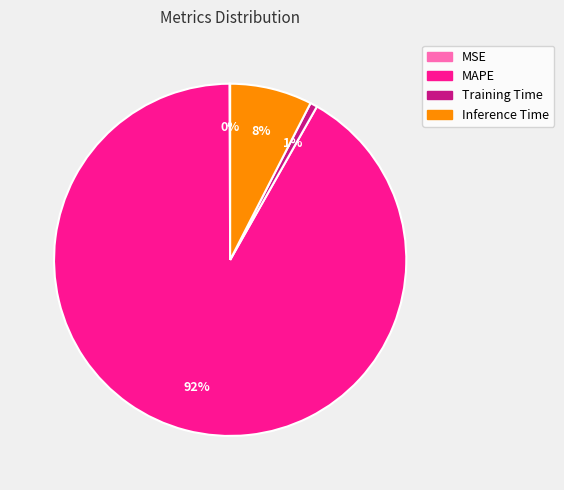

Is it true that Inference Time is 8% of the pie?

True